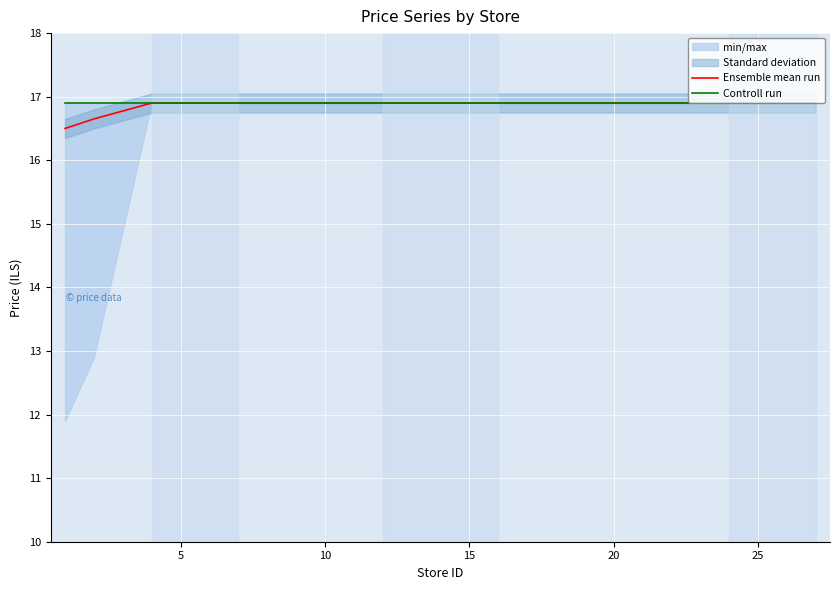

Rank the series by their maximum value, from lowest to highest.

Ensemble mean run, Controll run